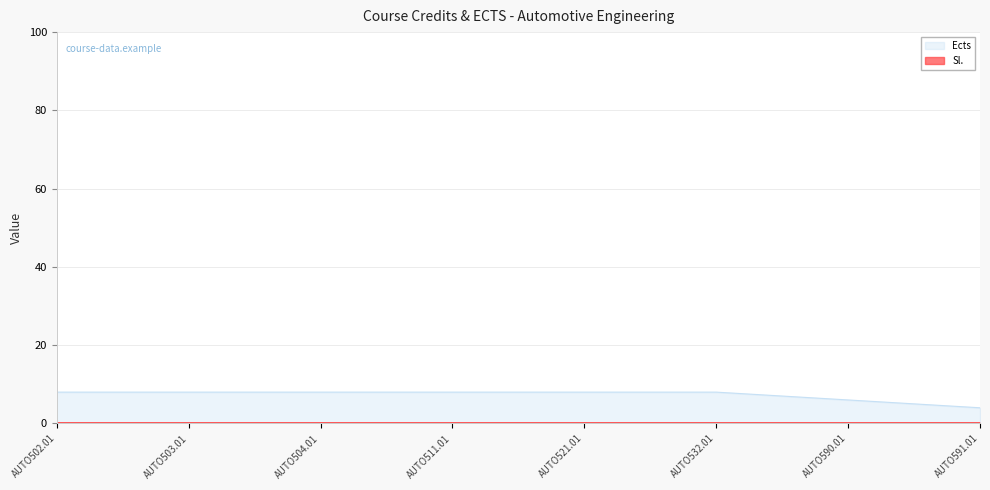

The value at AUTO502.01 is 8. True or false?

True